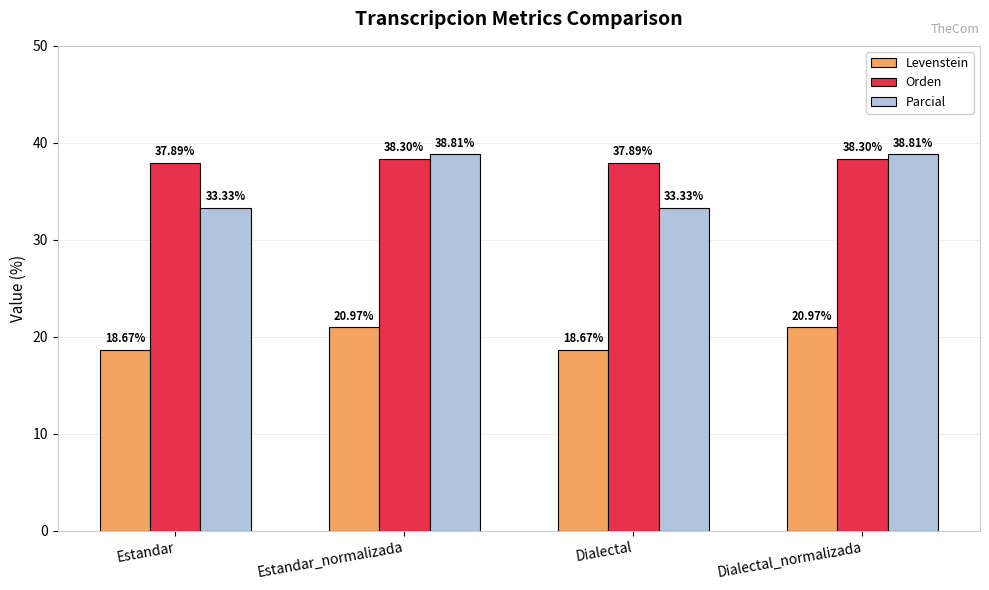

What is the average value of the Parcial series?

36.1